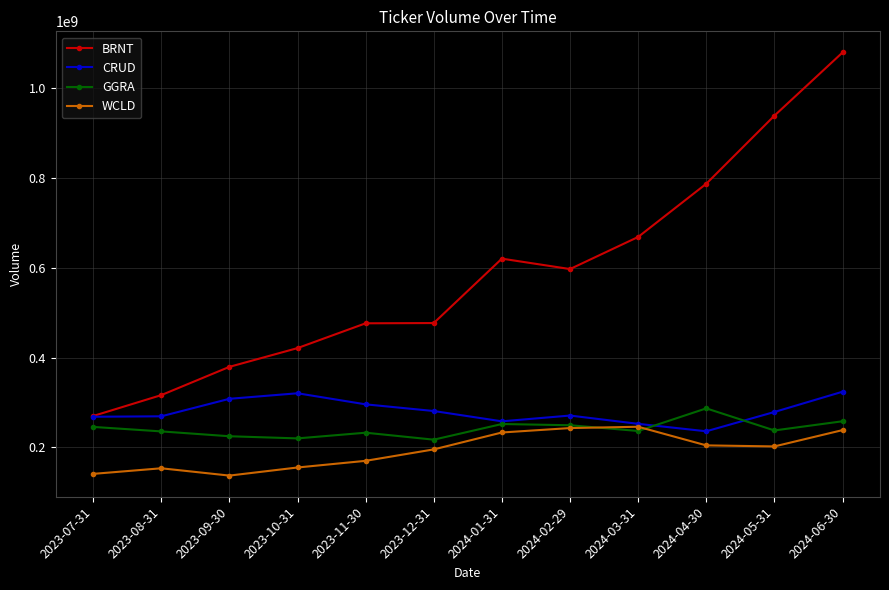

Is it true that GGRA equals 50772533.6 at 2024-03-31?

False